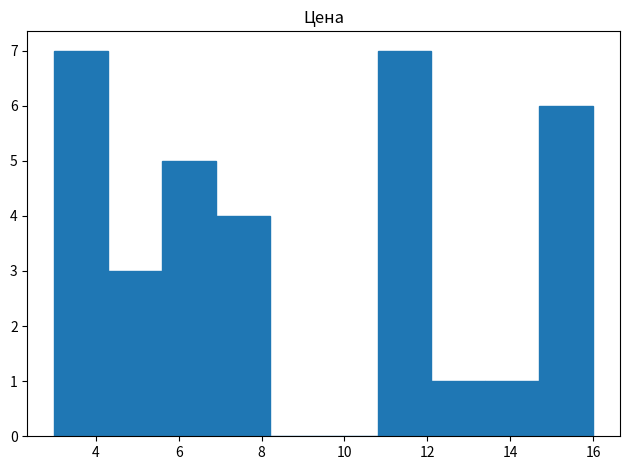

Reading left to right, list every bar in this chart as the range it spans on the x-axis followed by its height. Neither the bar edges nor the heights are printed on the chart, so give them approximately, as read against the axes.

3.0 to 4.3: 7
4.3 to 5.6: 3
5.6 to 6.9: 5
6.9 to 8.2: 4
8.2 to 9.5: 0
9.5 to 10.8: 0
10.8 to 12.1: 7
12.1 to 13.4: 1
13.4 to 14.7: 1
14.7 to 16.0: 6